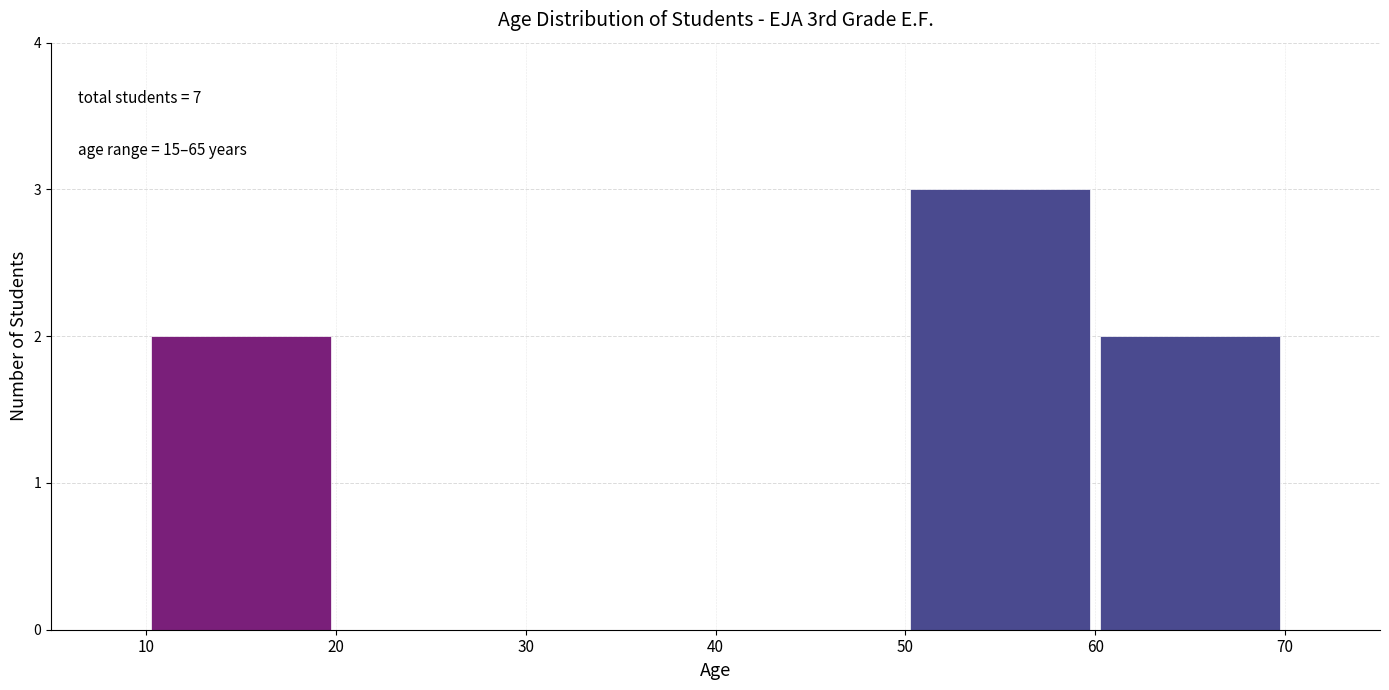

Over which range of the x-axis is the bar tallest?

50 to 60